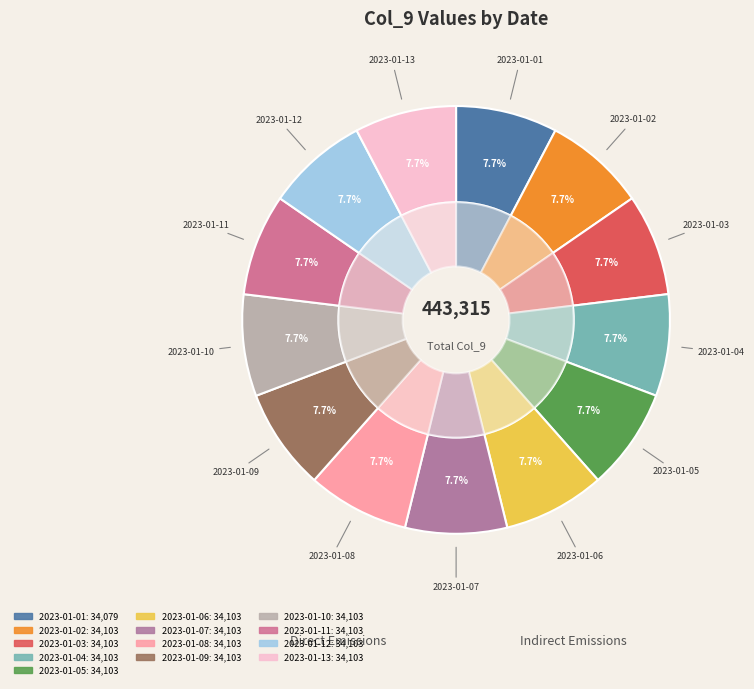

Which category has the biggest portion of the pie?

2023-01-02